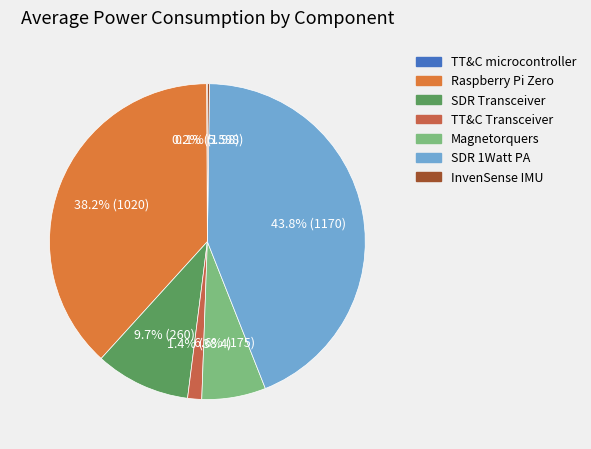

What is the change in value from TT&C microcontroller to Magnetorquers?

+173.0